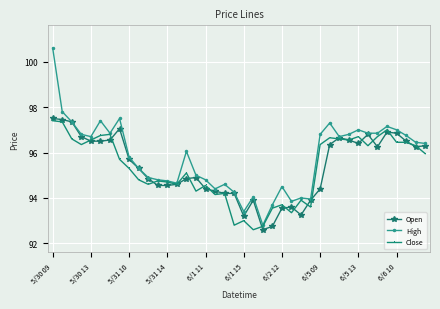

True or false: Open has more than 2 interior local peaks.

True